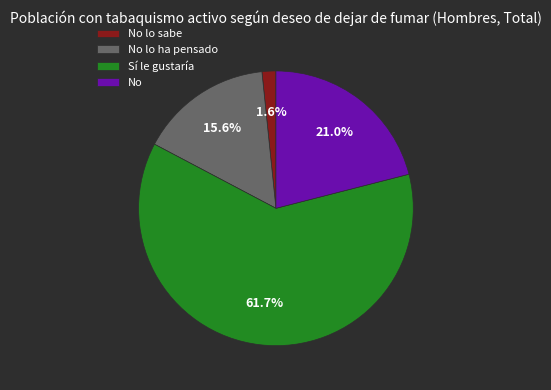

Combined, do No and No lo sabe account for over 50%?

No